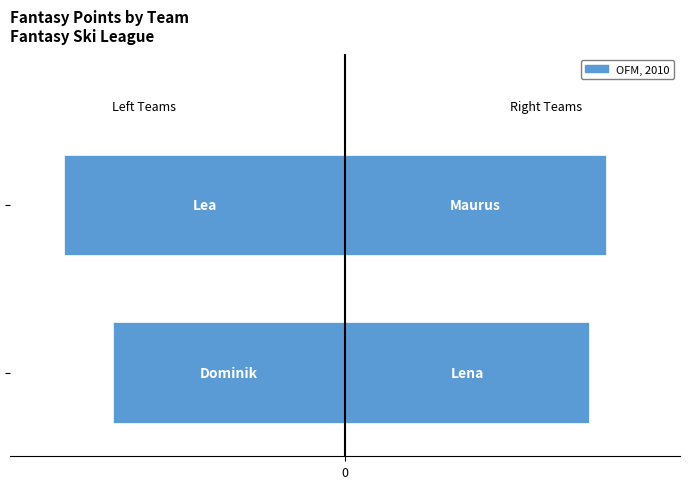

What is the approximate value at 1?

-2516